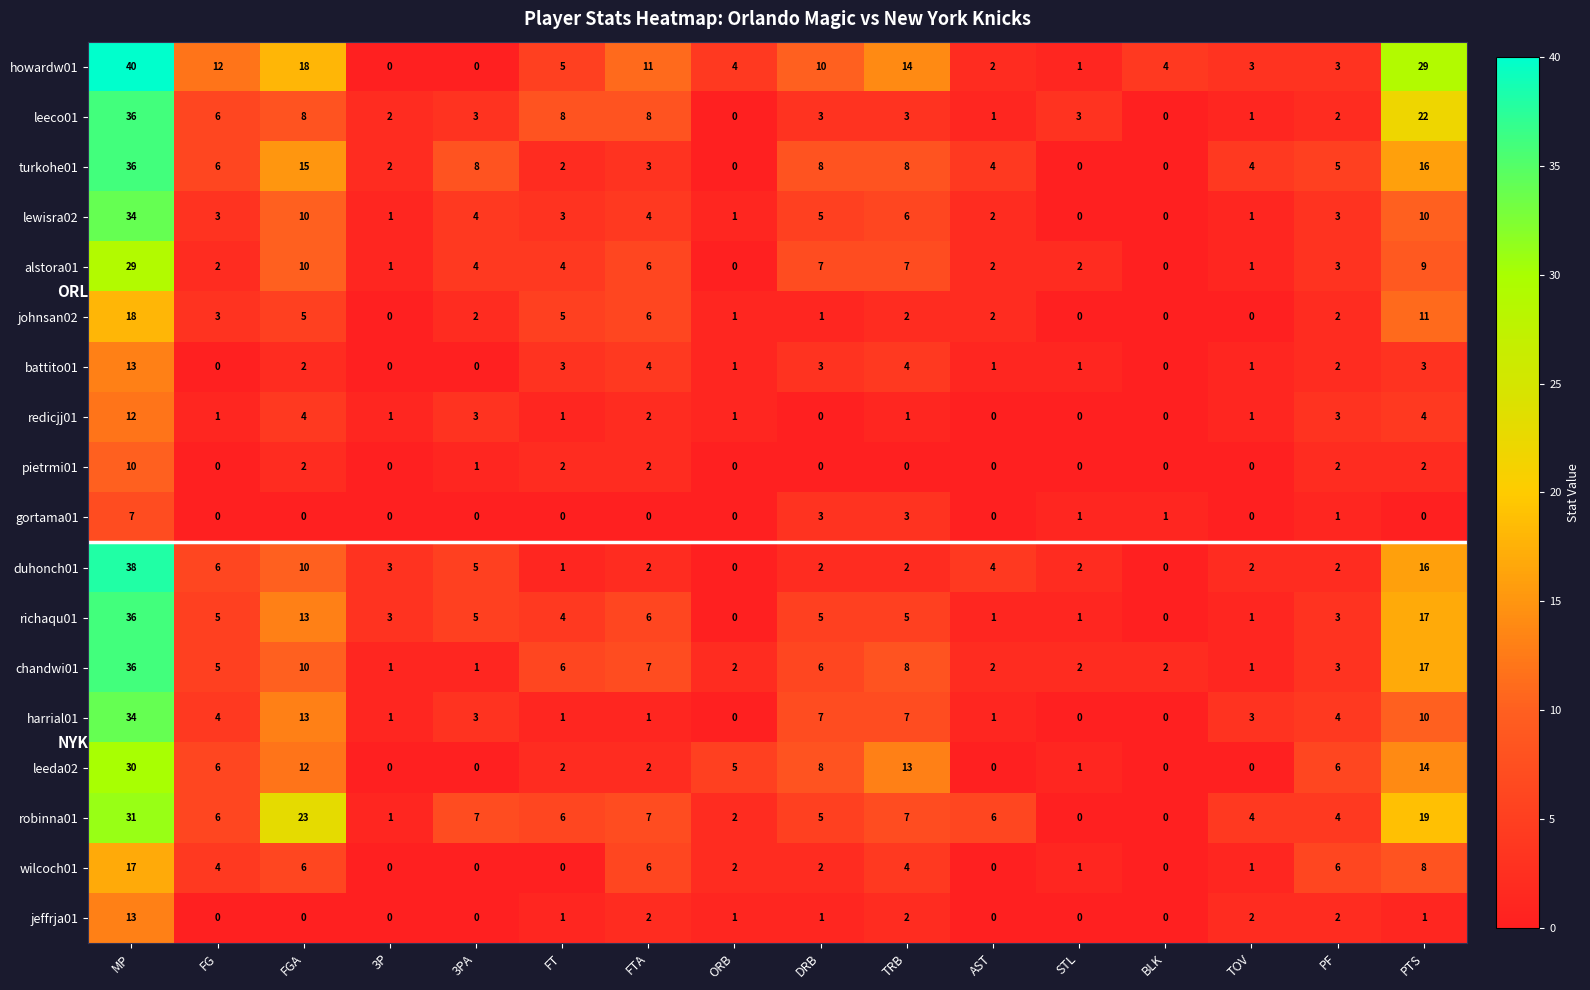

What is the sum of the robinna01 values at DRB and FGA?

28